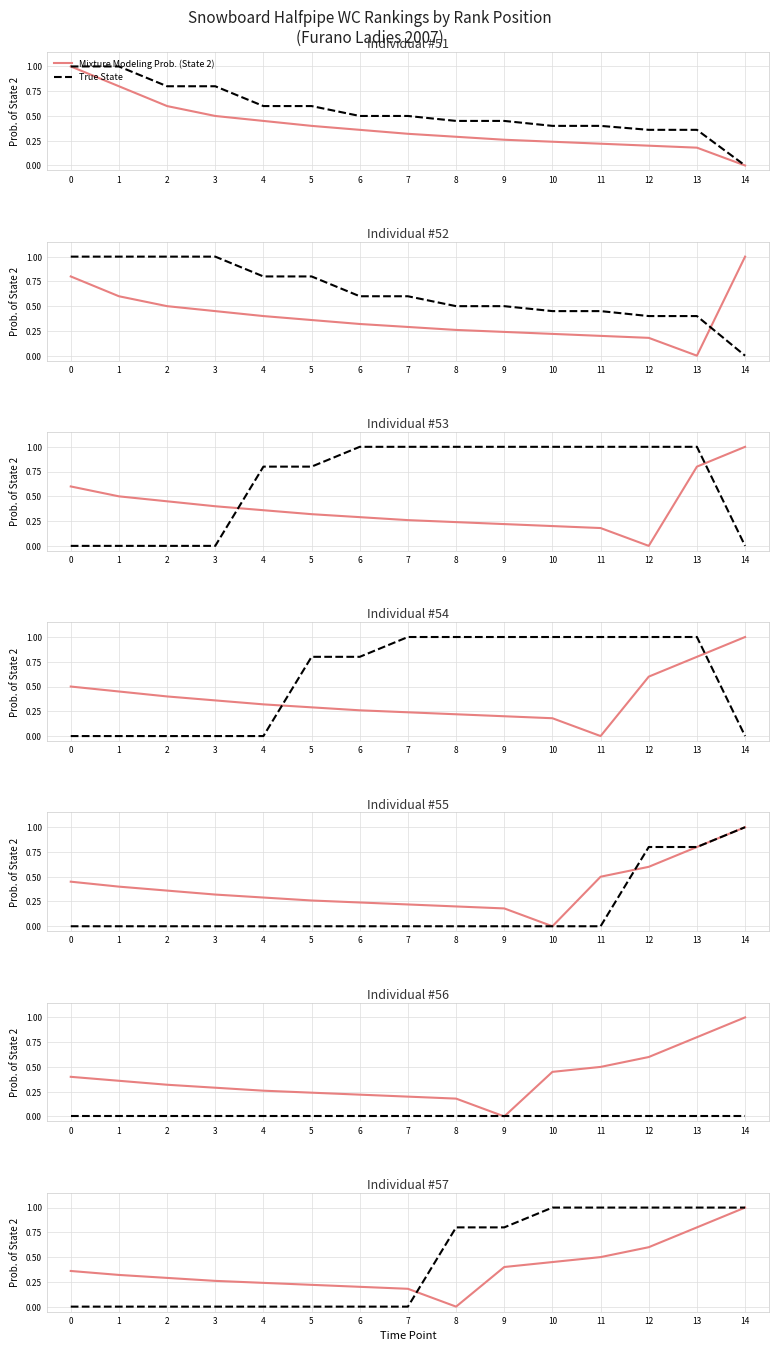

What is the value of the Mixture Modeling Prob. (State 2) point at the 15th from the left?

1.0